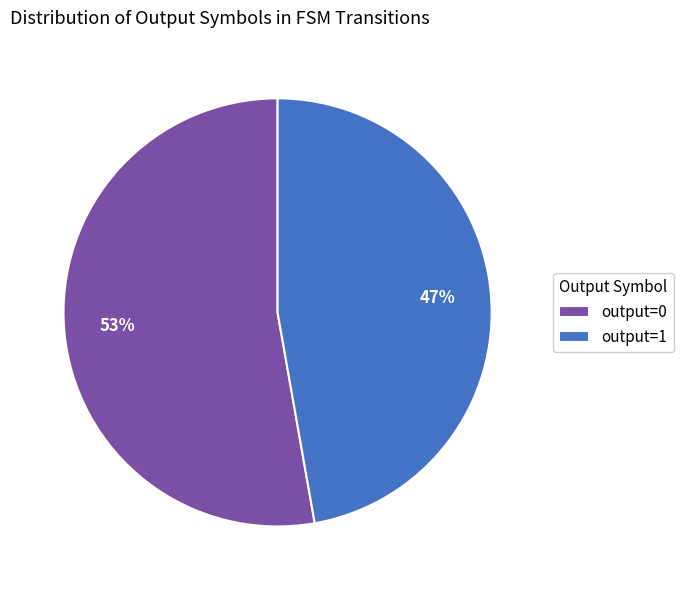

Combined, do output=0 and output=1 account for over 50%?

Yes